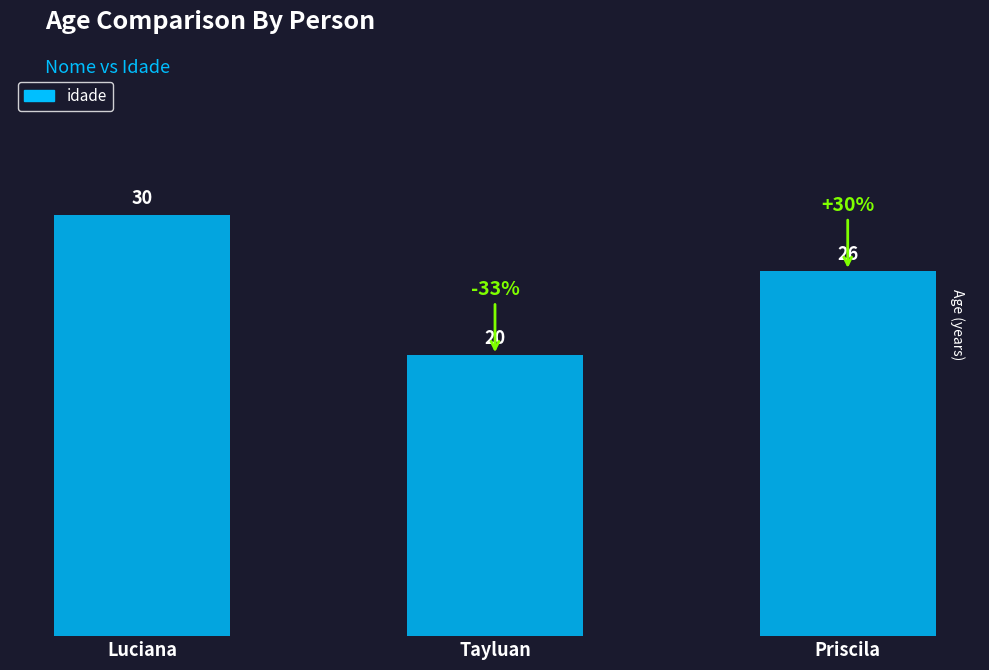

The value at Tayluan is 6. True or false?

False